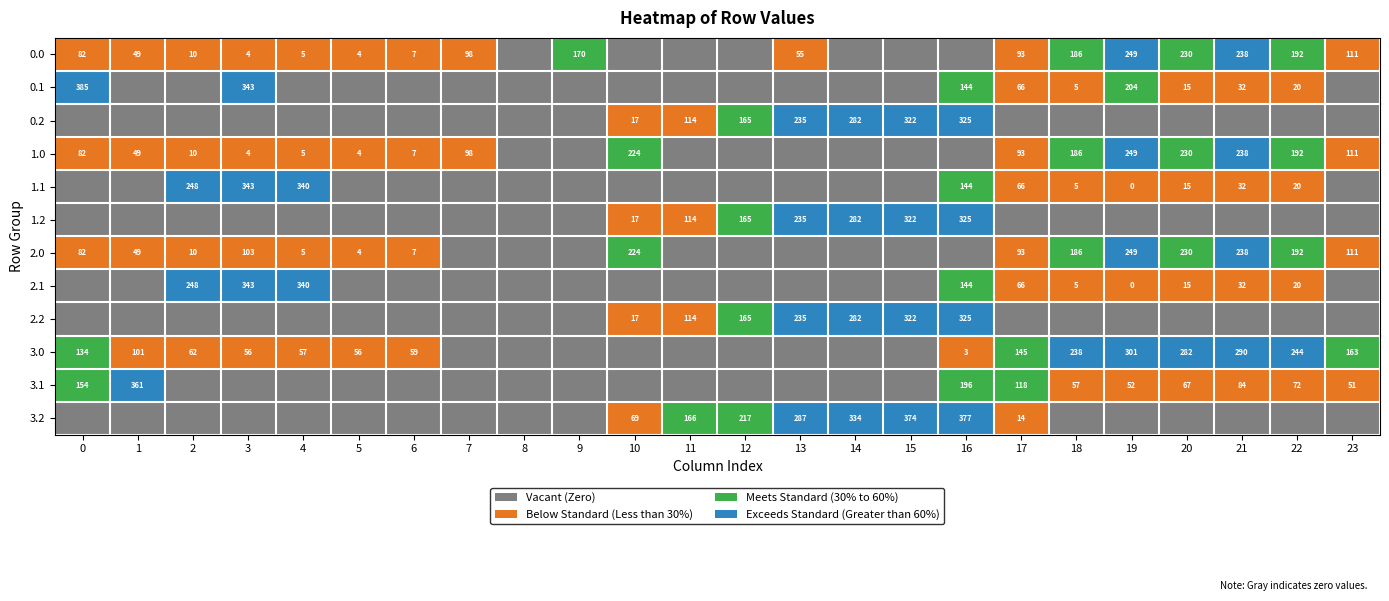

Which has a higher value, 10 or 4?

4